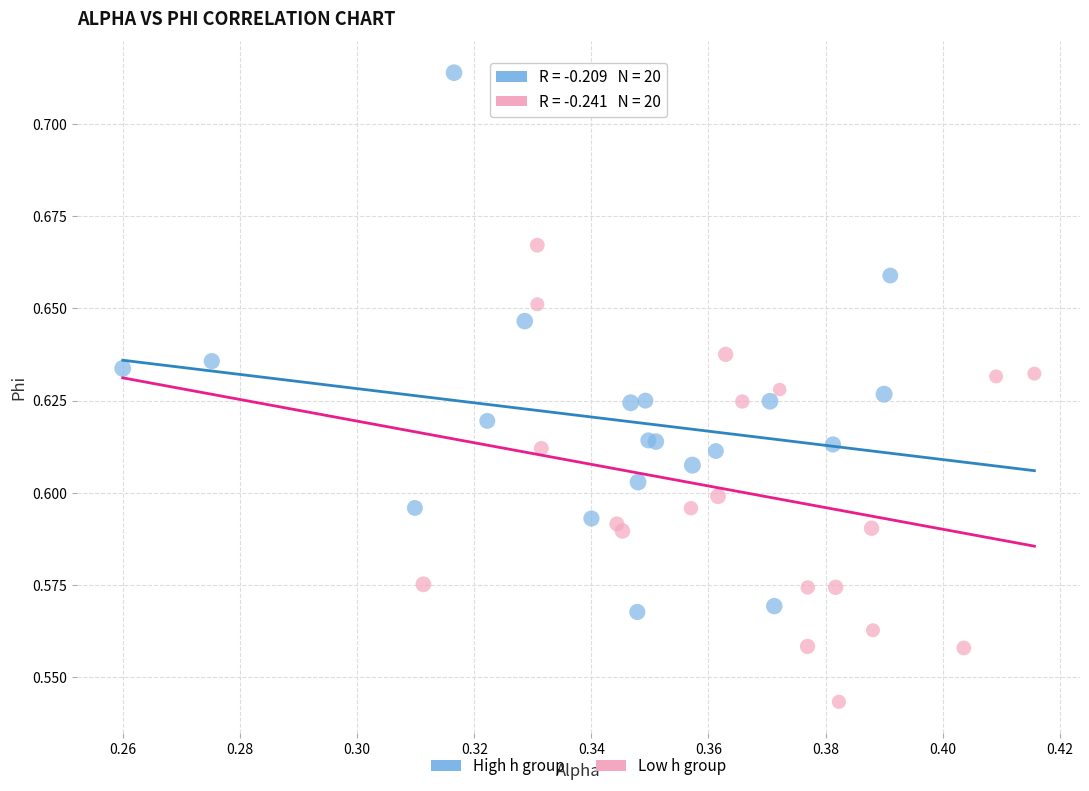

Which series has the widest spread of Y values?

High h group